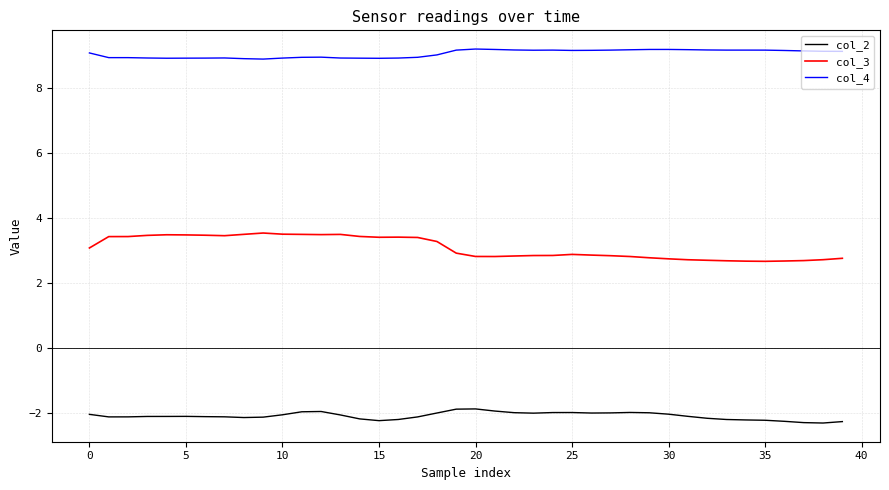

Does the chart display data point markers on the line(s)?

No